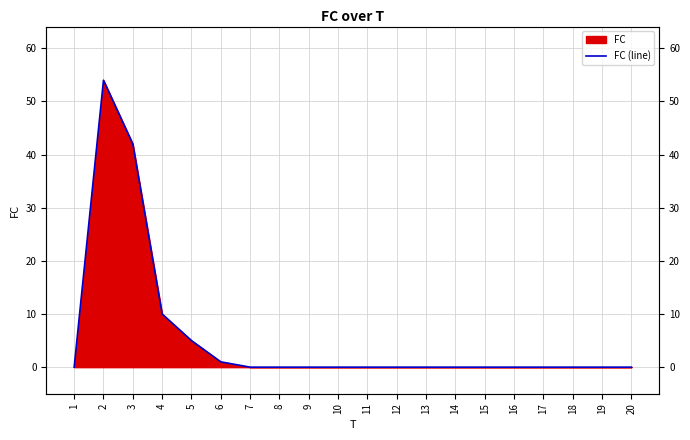

Reading left to right, transcribe all the data shown in this chart.

0	54	42	10	5	1	0	0	0	0	0	0	0	0	0	0	0	0	0	0